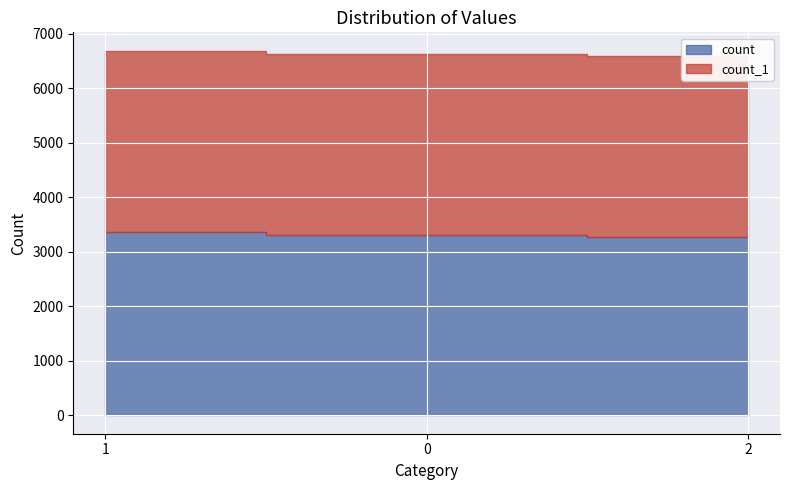

What is the sum of all count values?

9953